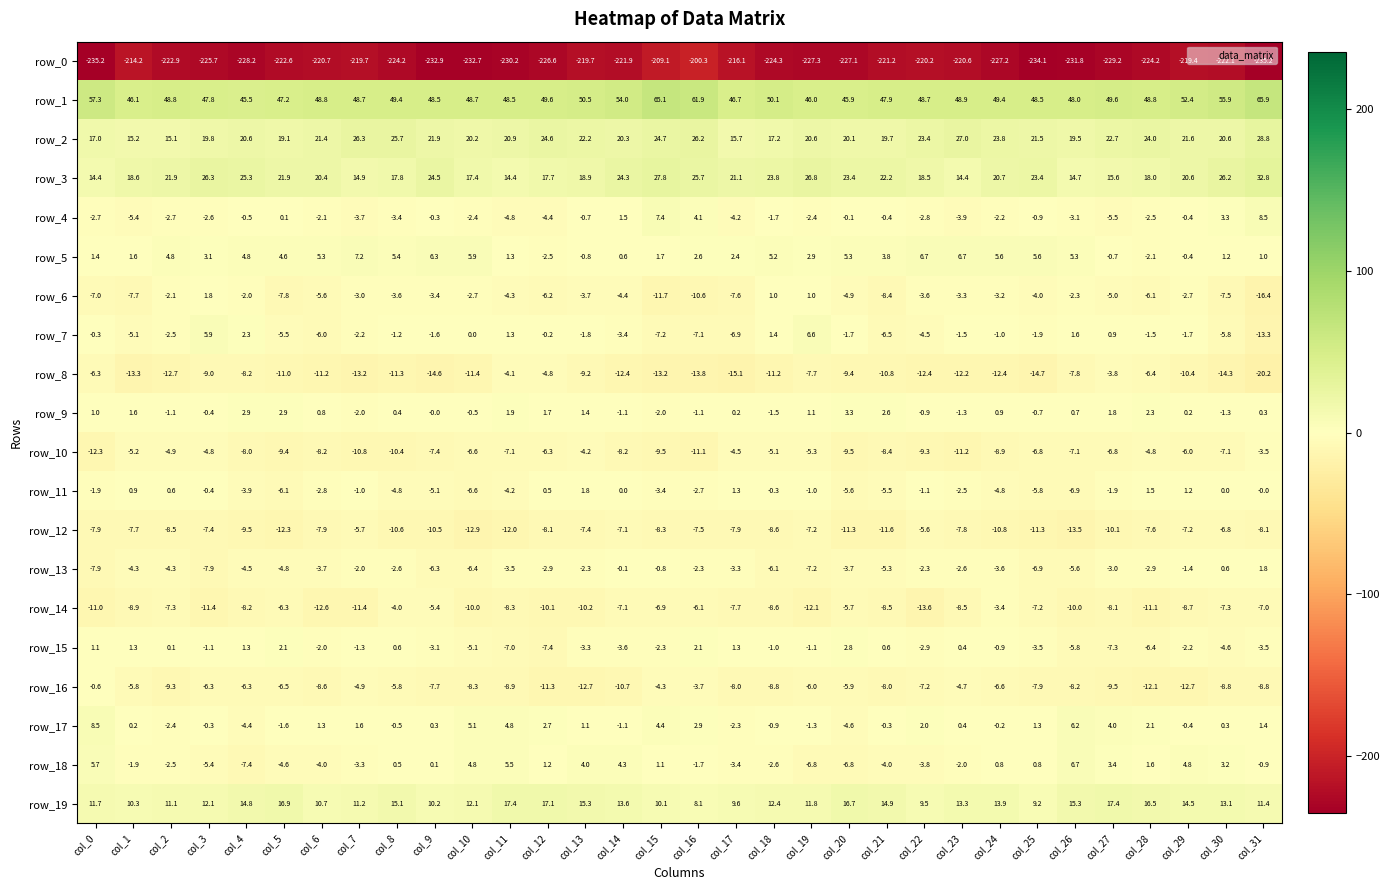

At which label does row_8 reach its minimum?

col_31